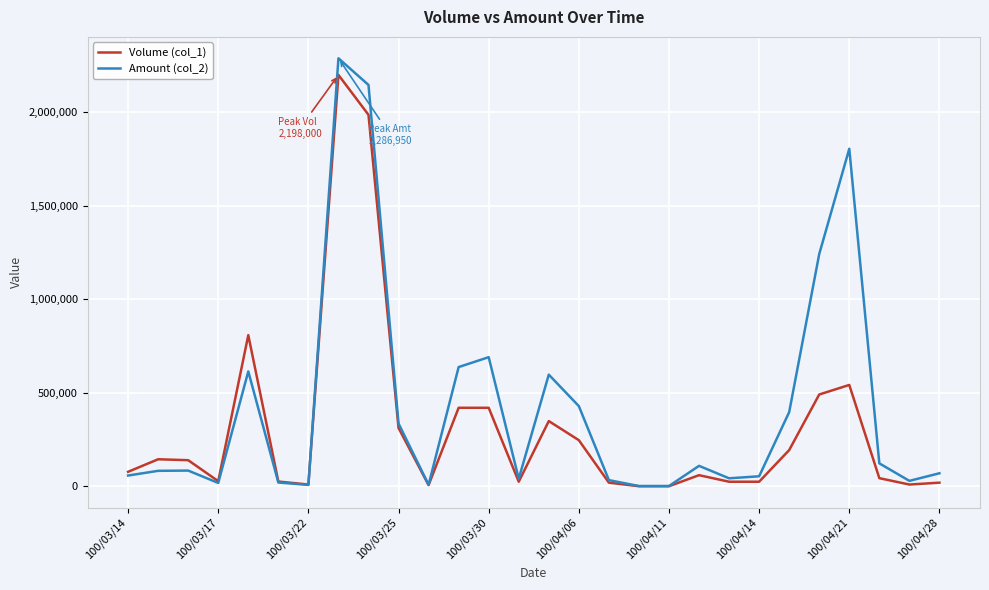

Which series has the largest total across all categories?

Amount (col_2)